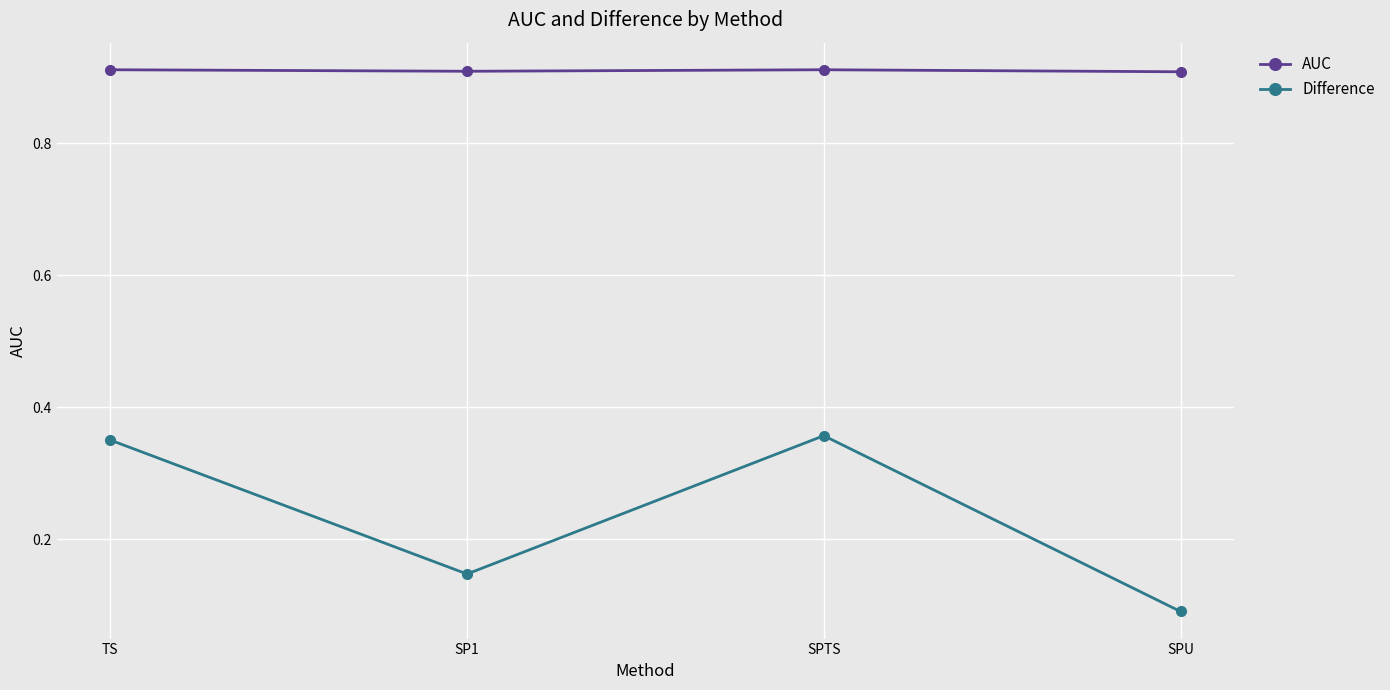

What is the total value across all series at SPU?

1.0